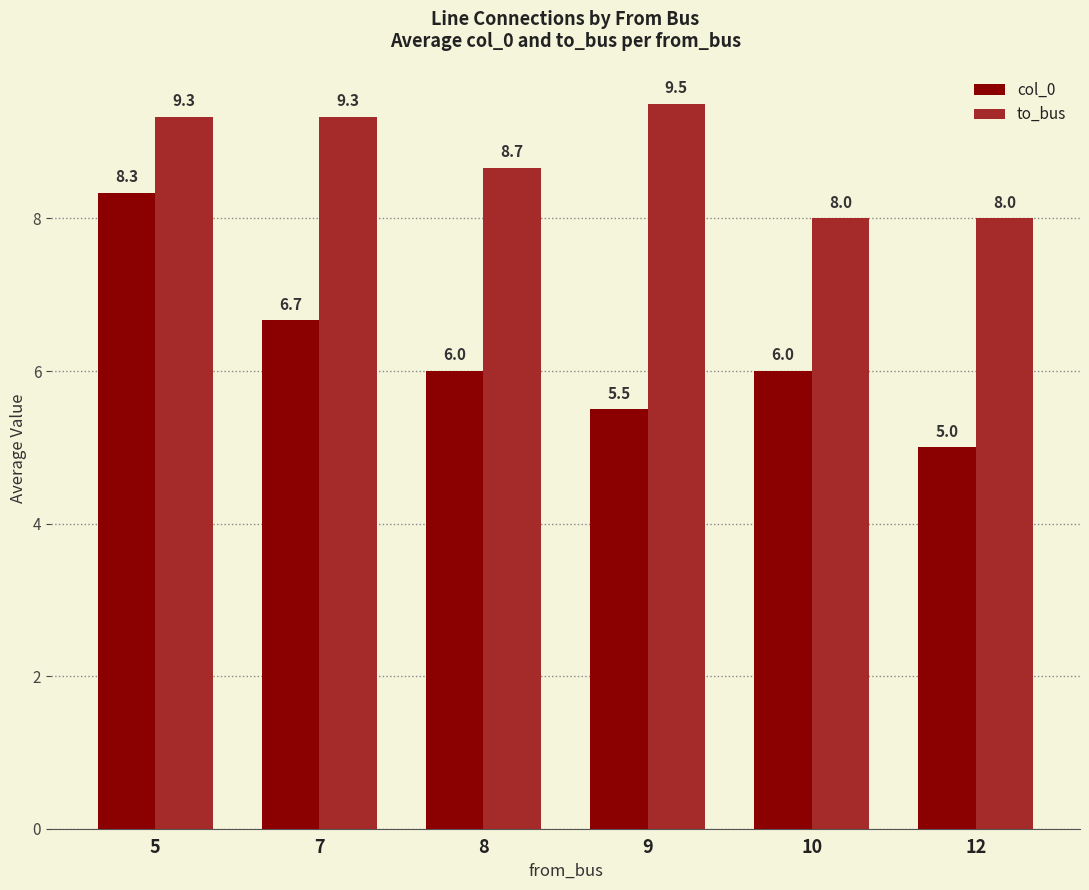

The to_bus series shows 13.2 at 5. True or false?

False